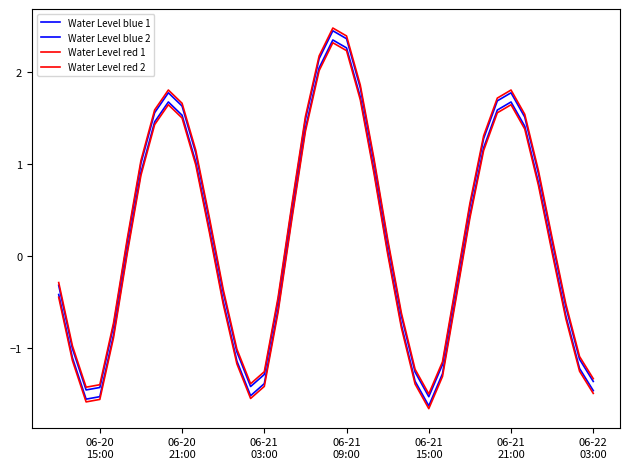

Does the chart display data point markers on the line(s)?

No